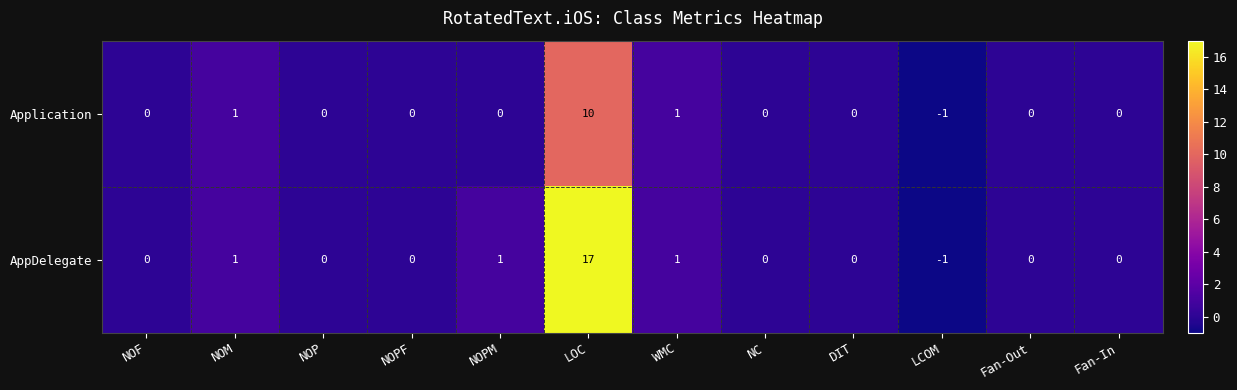

At which category does the chart reach its peak across all series?

LOC